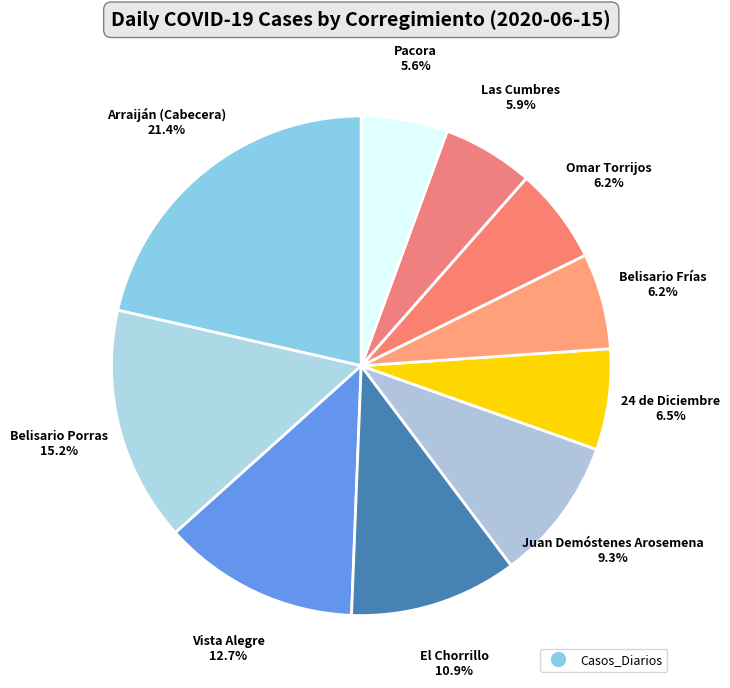

Count the number of slices in the pie.

10